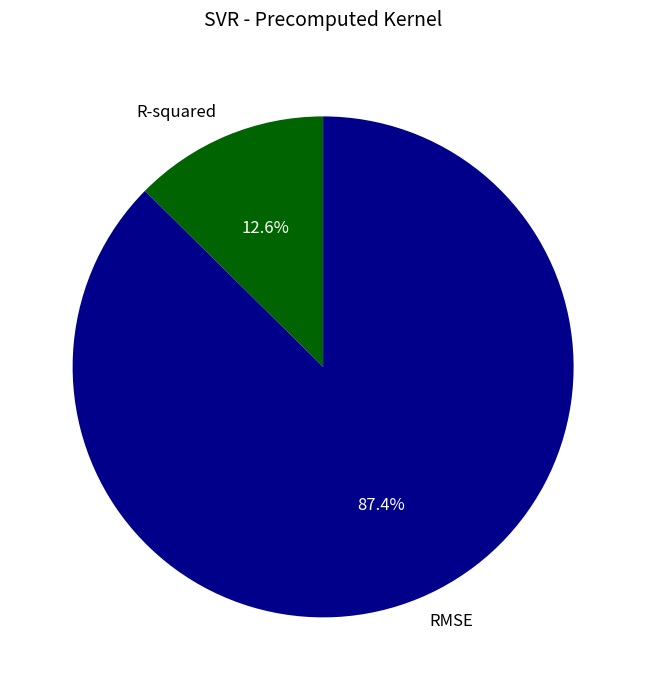

Approximately how many times larger is the value at R-squared compared to RMSE?

0.1